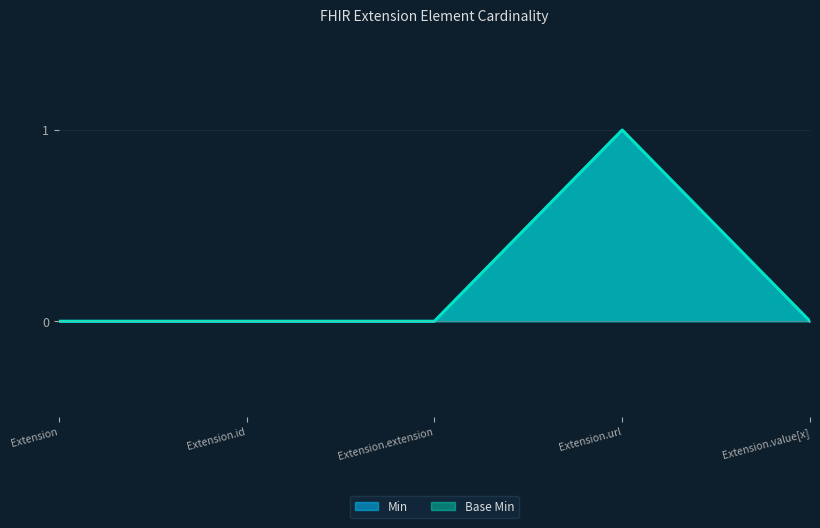

Where is the first local maximum for Min?

Extension.url